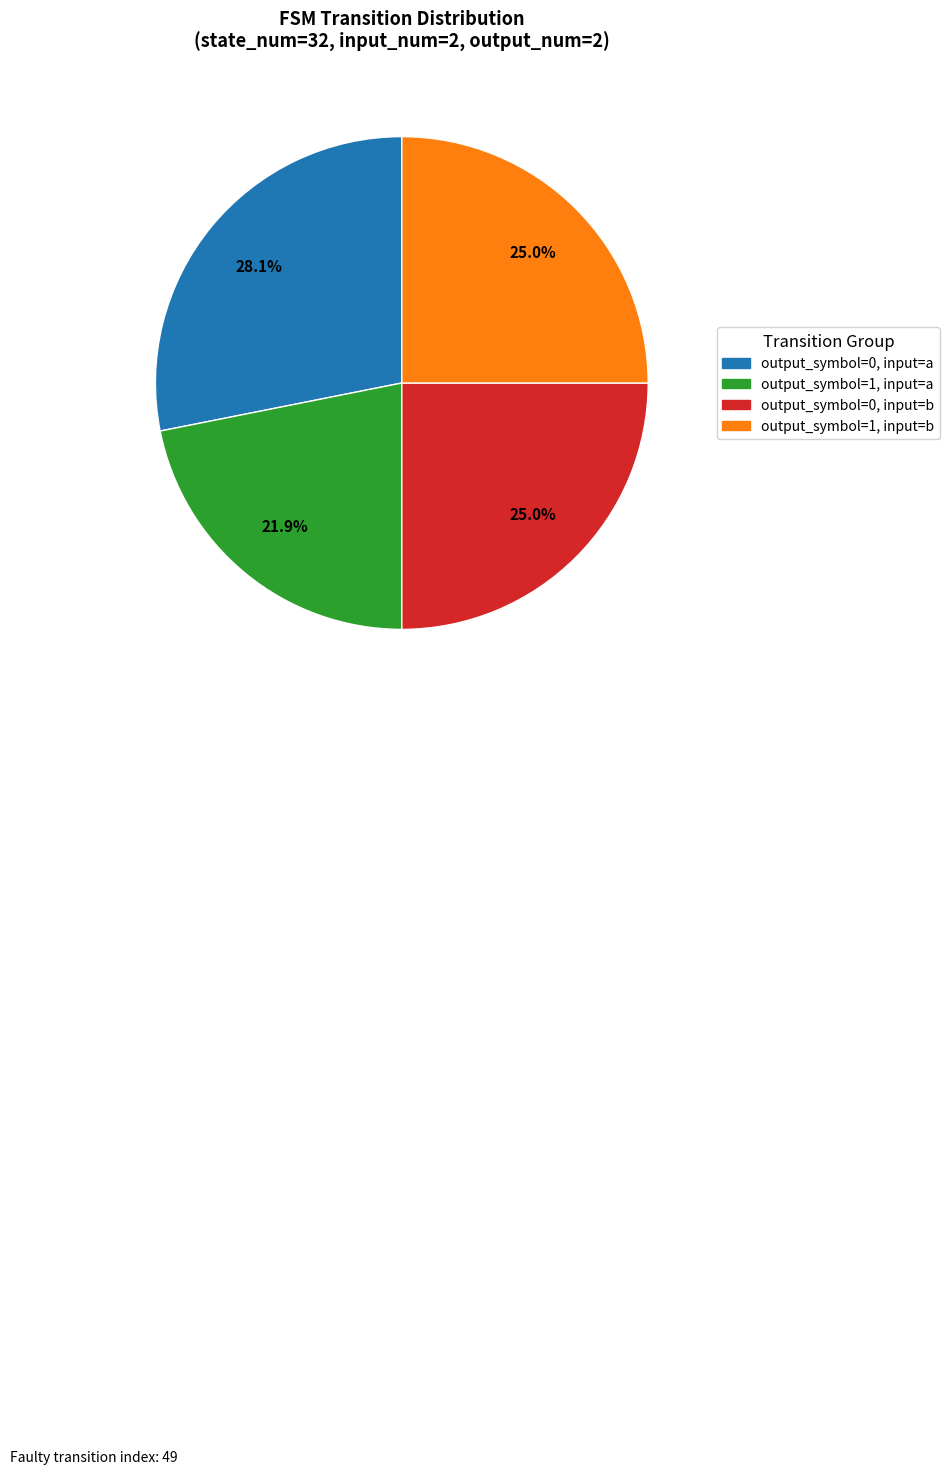

Combined, do output_symbol=1, input=b and output_symbol=1, input=a account for over 50%?

No